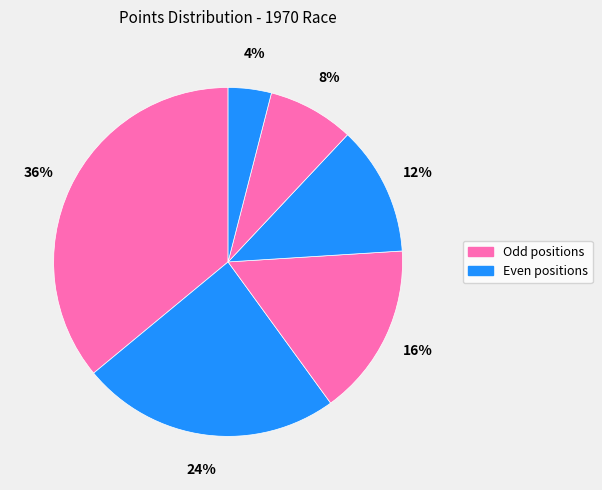

Count the number of slices in the pie.

6